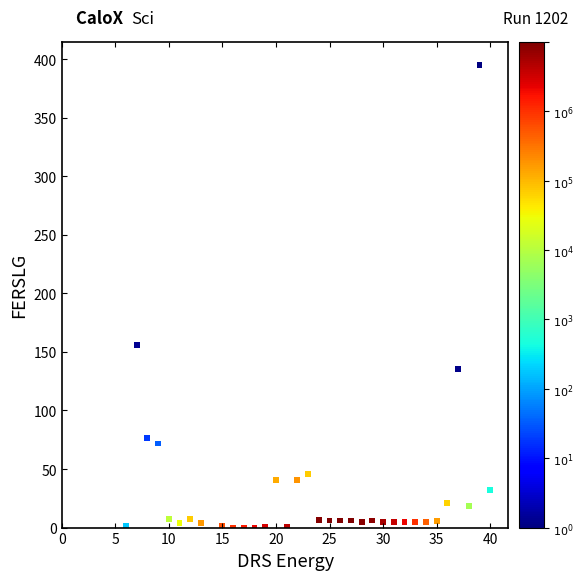

What Y value in the scatter plot is closest to 197?

156.2